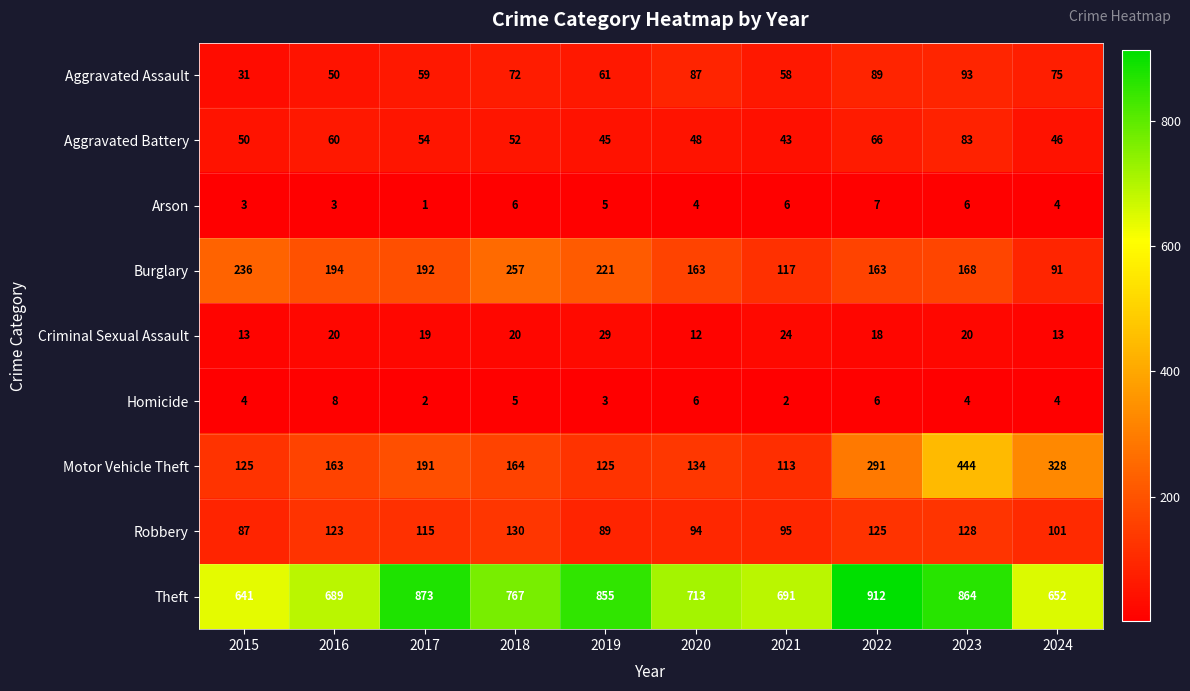

Rank the series at 2021 from highest to lowest value.

Theft, Burglary, Motor Vehicle Theft, Robbery, Aggravated Assault, Aggravated Battery, Criminal Sexual Assault, Arson, Homicide